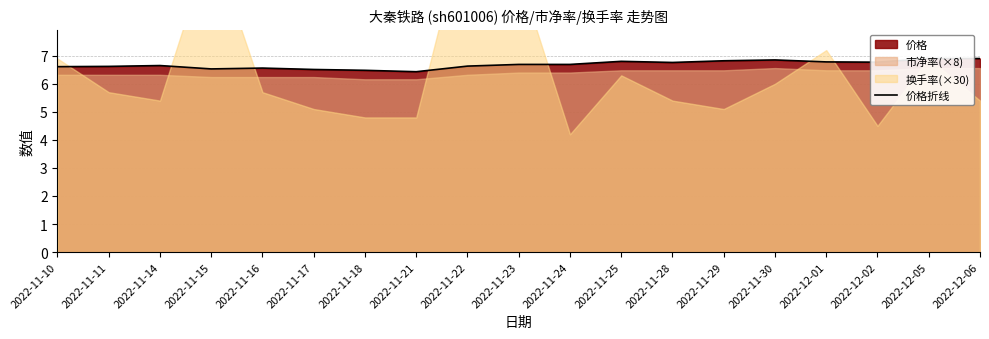

Does the chart display data point markers on the line(s)?

No